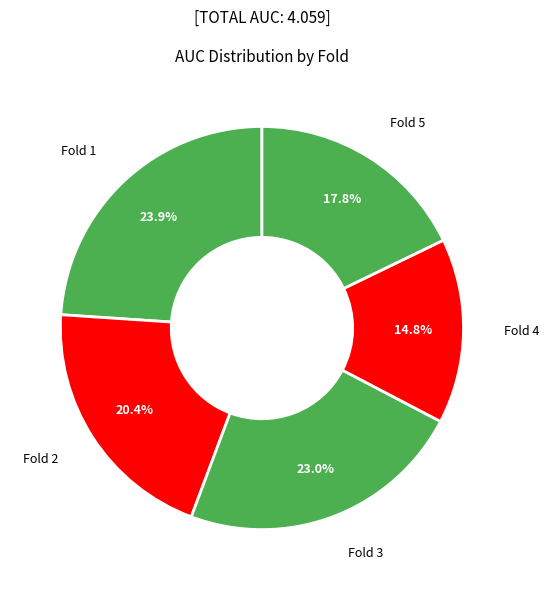

Which category has the biggest portion of the pie?

Fold 1